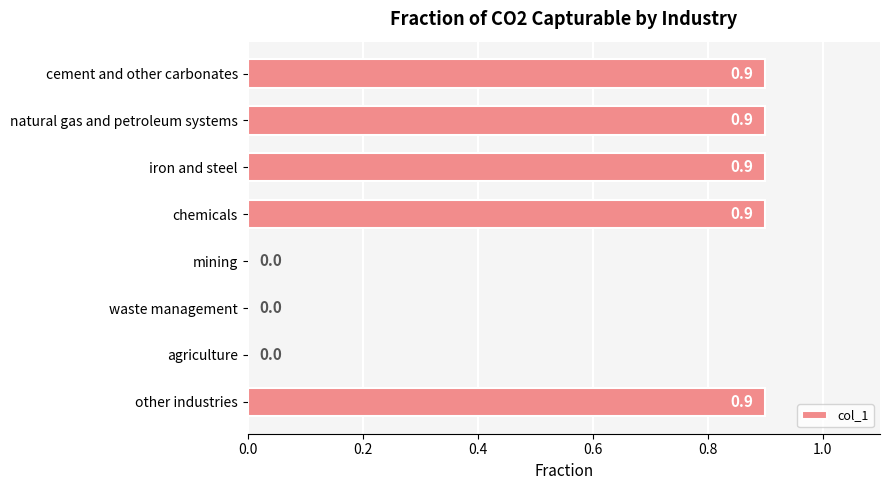

Reading top to bottom, extract all data points from this chart.

cement and other carbonates=0.9	natural gas and petroleum systems=0.9	iron and steel=0.9	chemicals=0.9	mining=0.0	waste management=0.0	agriculture=0.0	other industries=0.9